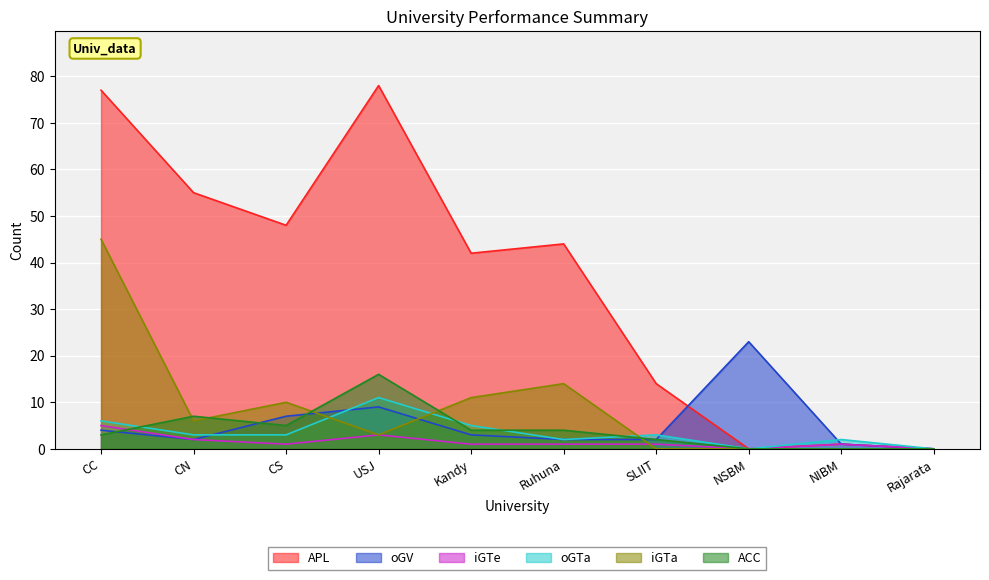

At which label does APL reach its peak?

USJ